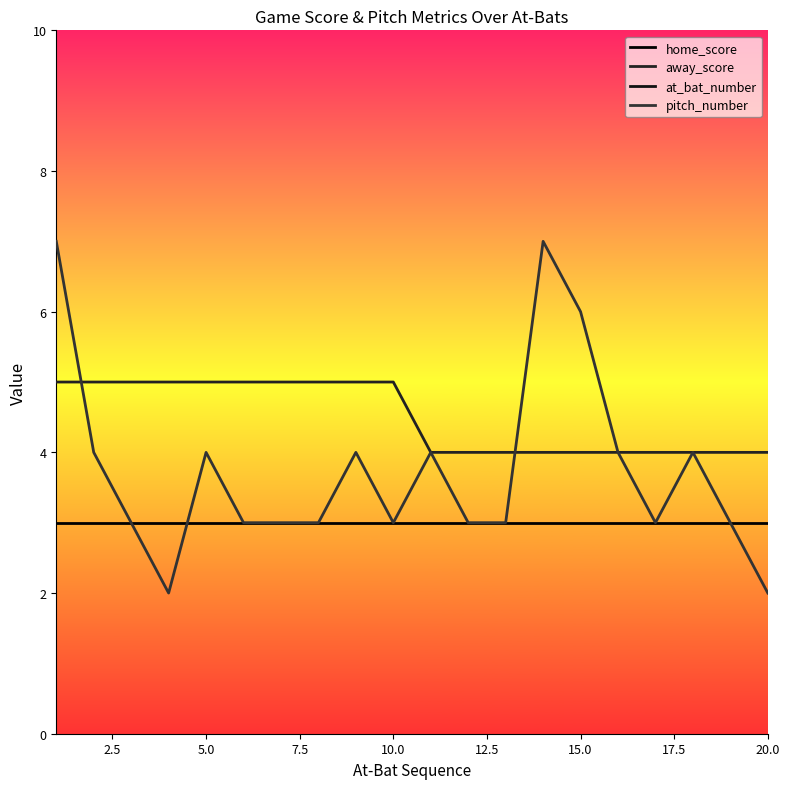

What is the highest value of the at_bat_number series?

34